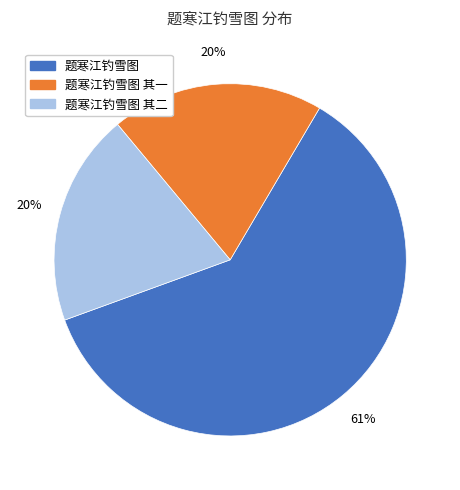

To the nearest percent, what is the difference between the largest and smallest slice percentages?

41%